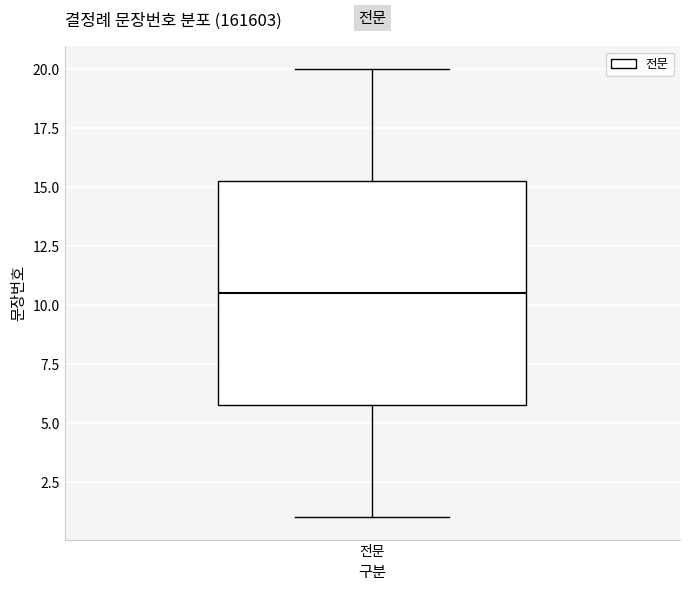

Transcribe this box plot: give where the median line is, the range the box spans, and where the two whiskers end, as read against the y-axis. The values are not printed on the chart, so give them approximately, as read against the axis.

median 10.5, box 6.0 to 15.5, whiskers 1.0 to 20.0